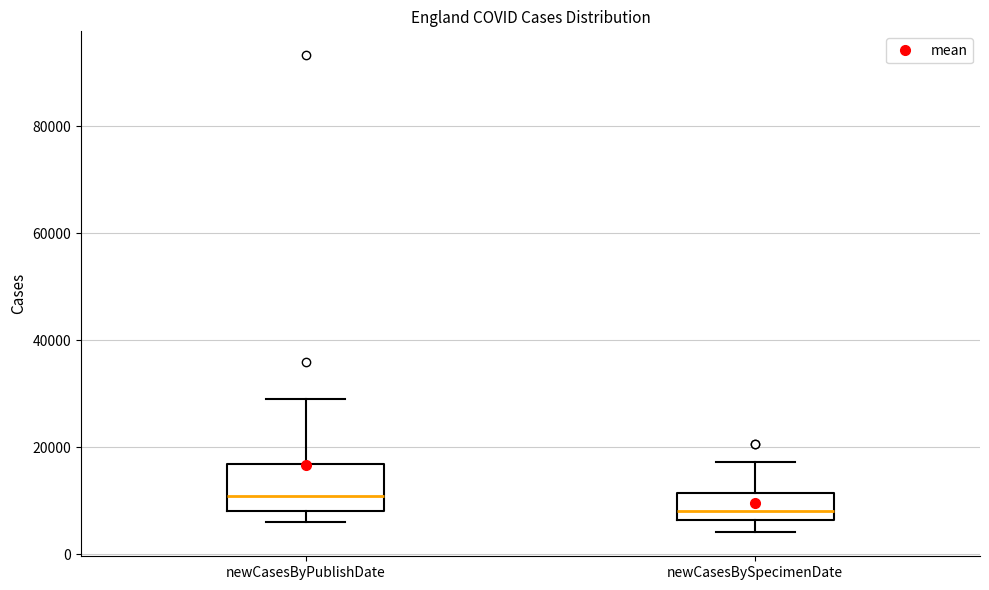

Where does the median line of the box for newCasesByPublishDate sit on the y-axis? The values are not printed on the chart, so give them approximately, as read against the axis.

10000